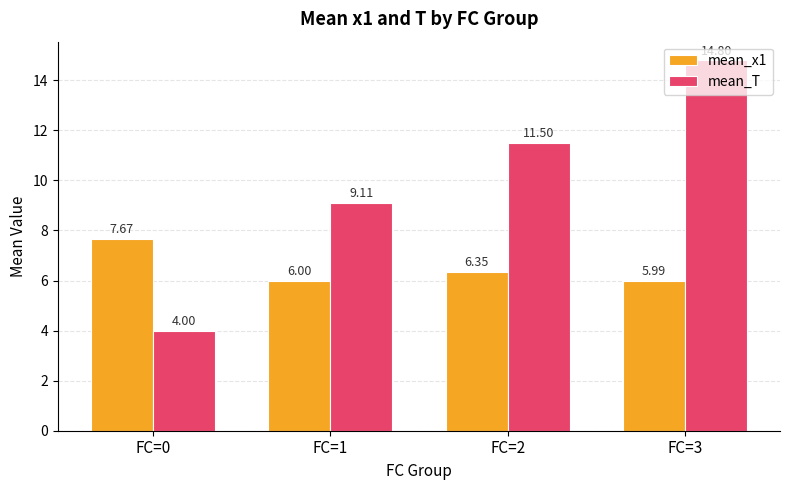

Is the value of mean_x1 at FC=2 greater than the value of mean_T at FC=2?

No